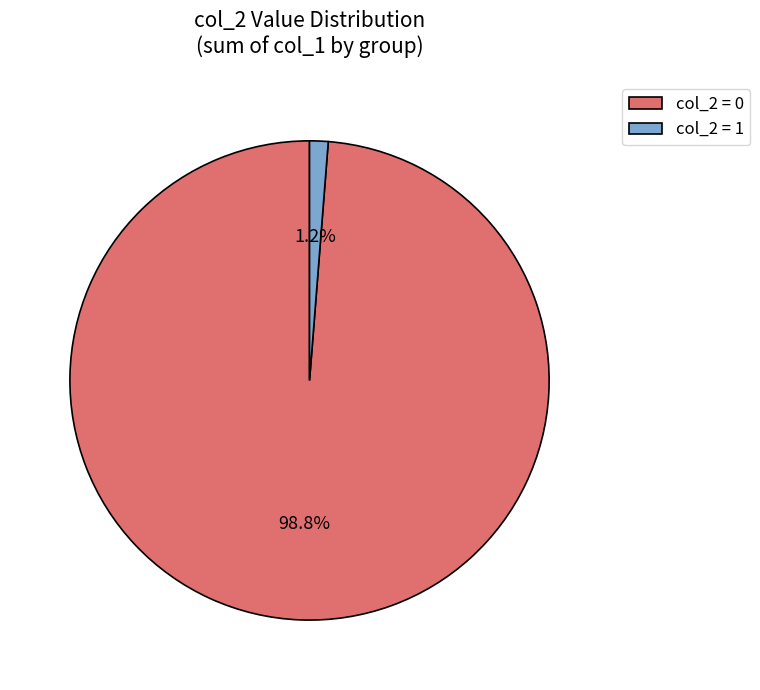

Is the sum of col_2 = 0 and col_2 = 1 greater than half?

Yes